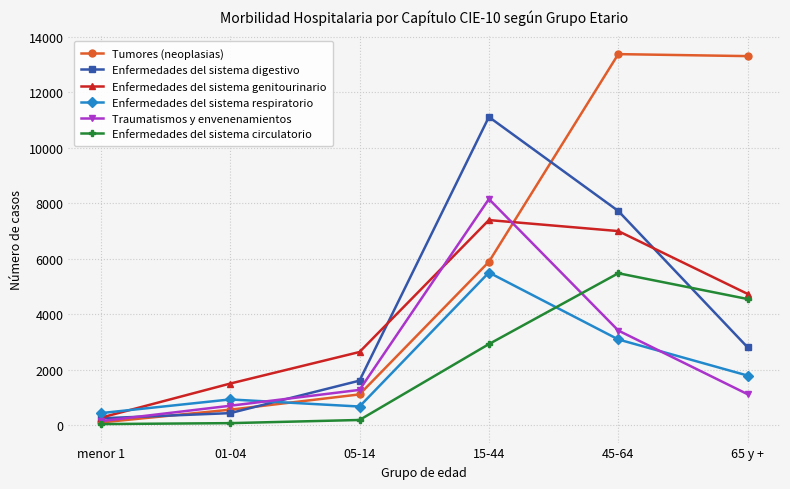

What is the maximum value for Tumores (neoplasias)?

13381